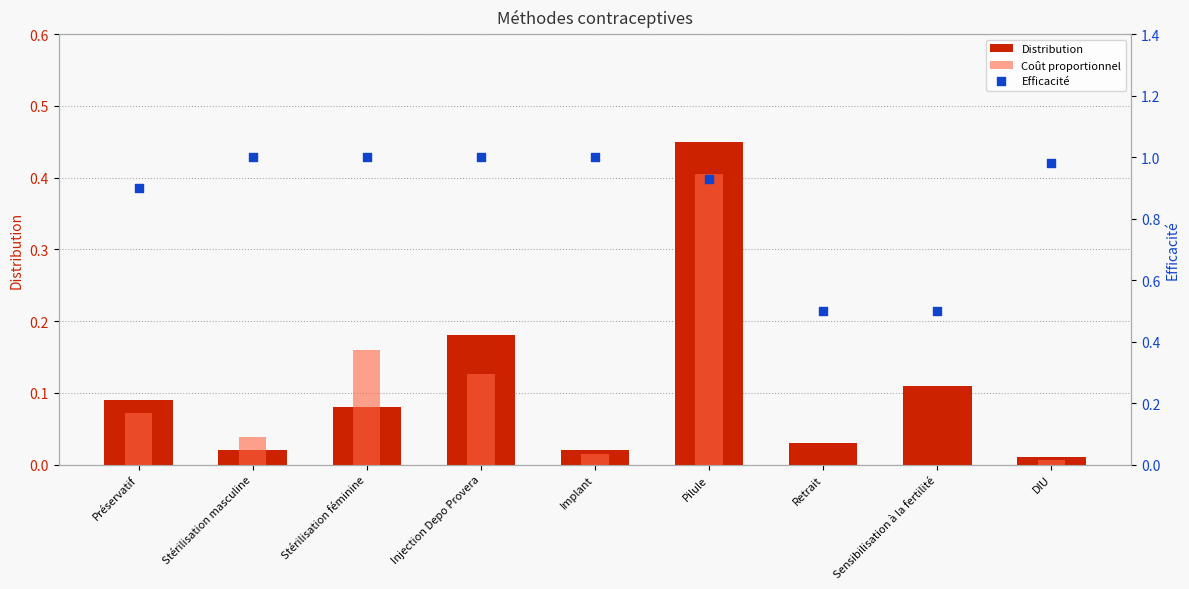

Is the value of Coût proportionnel at Sensibilisation à la fertilité greater than the value of Efficacité at Préservatif?

No